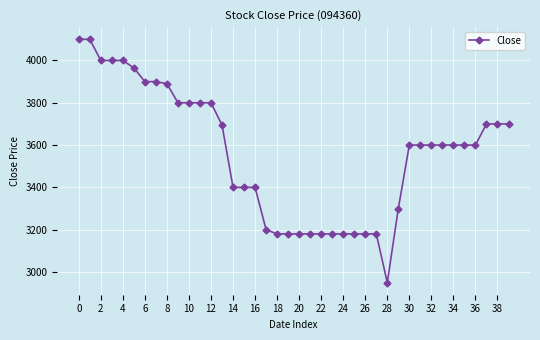

What is the value of the 33rd point from the left?

3600